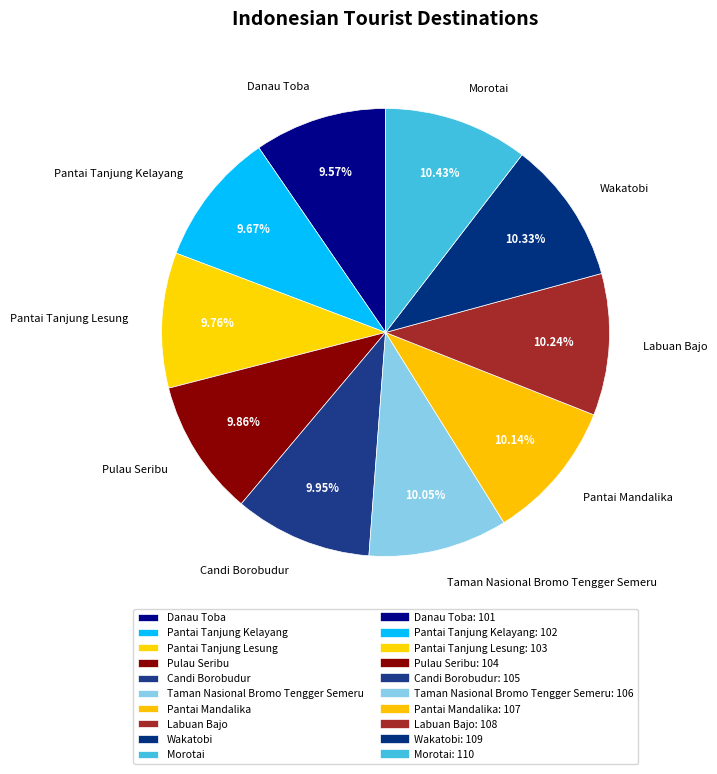

Does Candi Borobudur represent more than half of the total?

No